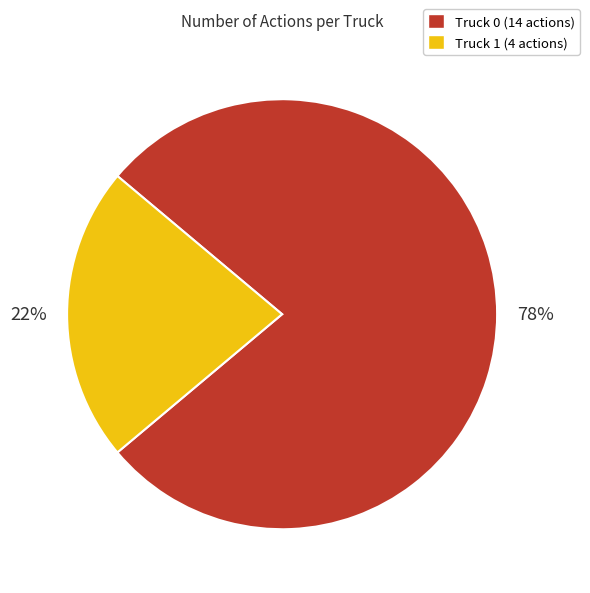

What is the smallest slice in the pie chart?

Truck 1